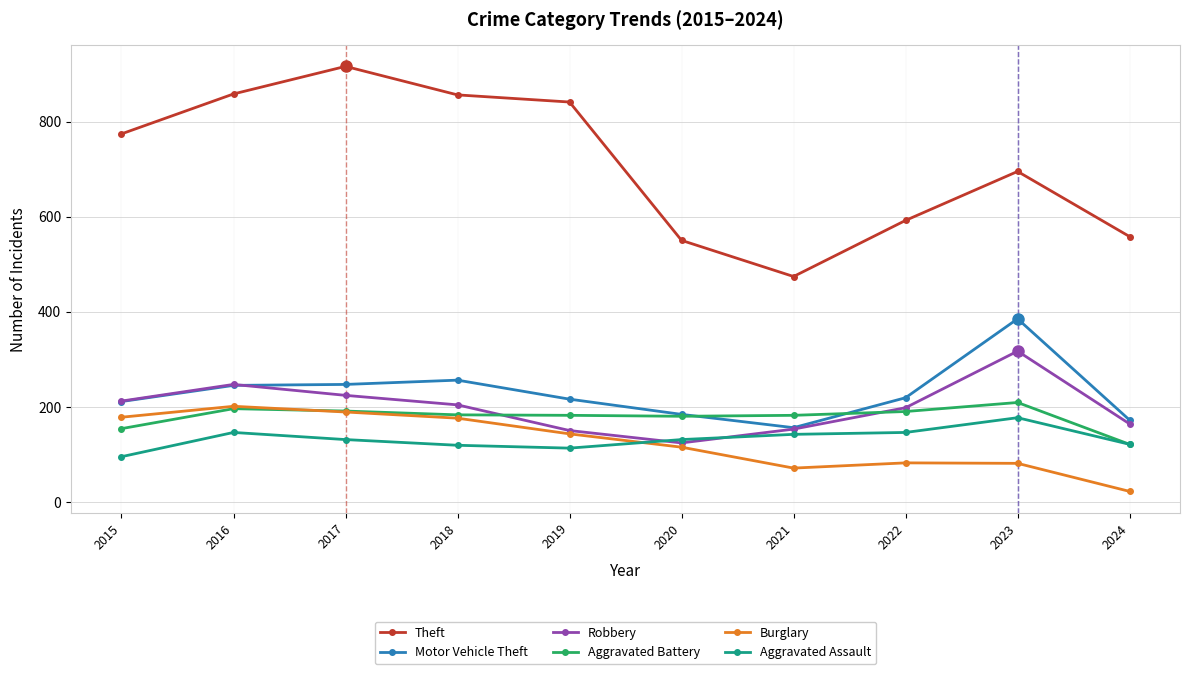

Read the Aggravated Assault value at 2019, to the nearest 5.

115